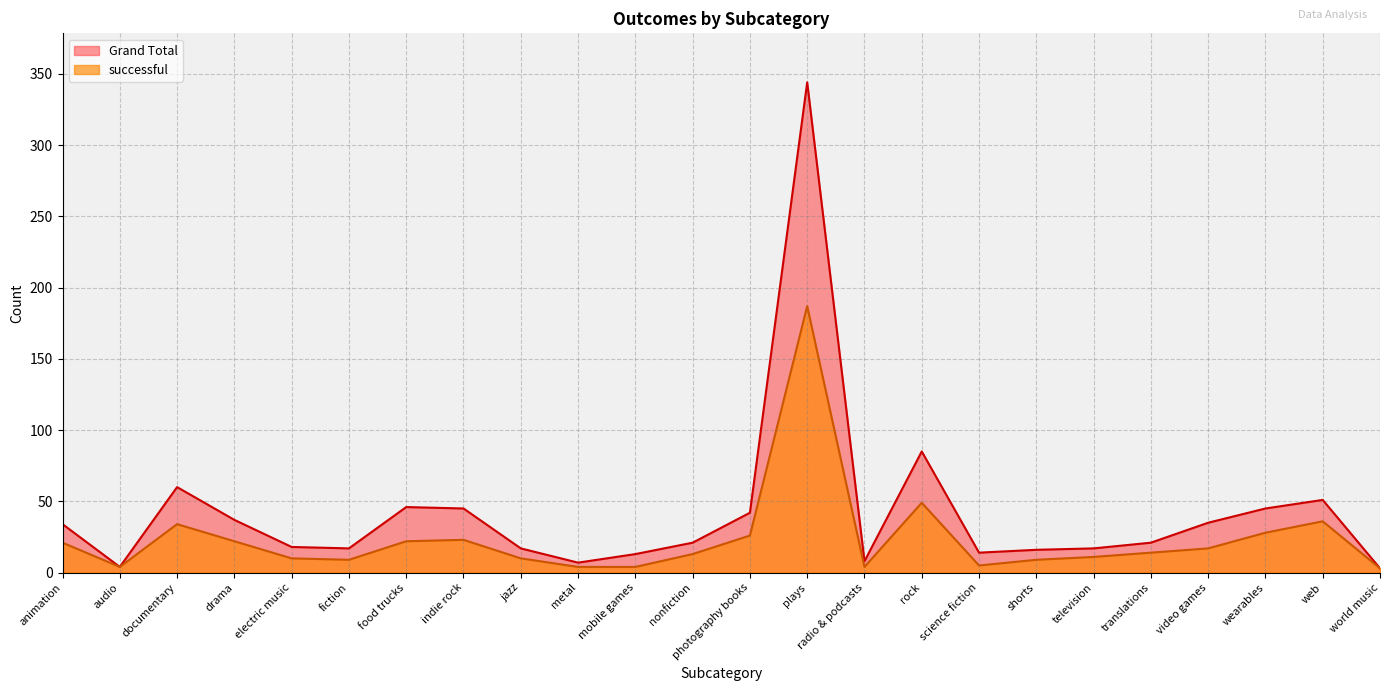

What is the value of the Grand Total point at the 18th from the left?

16